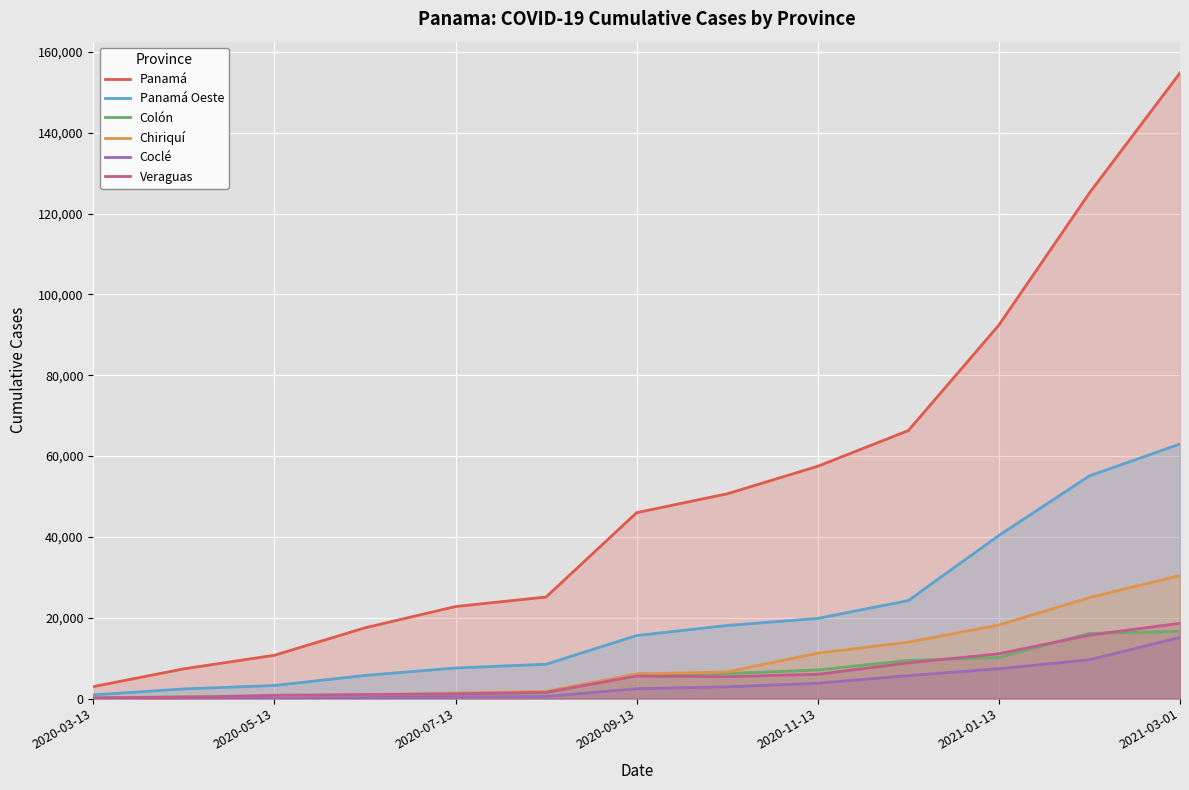

True or false: Veraguas and Coclé intersect in this chart.

False